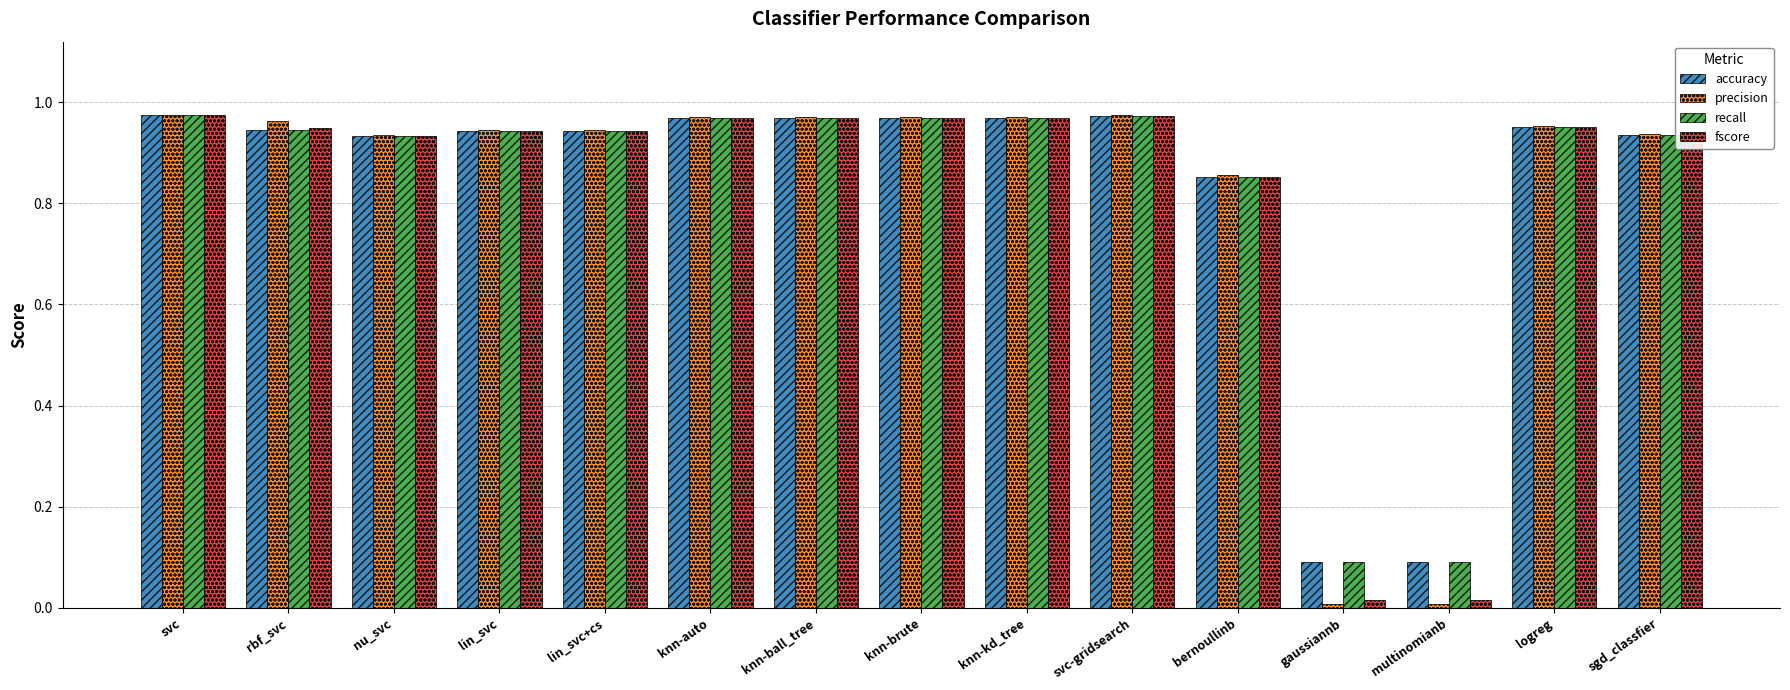

Is the value of precision at svc greater than the value of accuracy at rbf_svc?

Yes